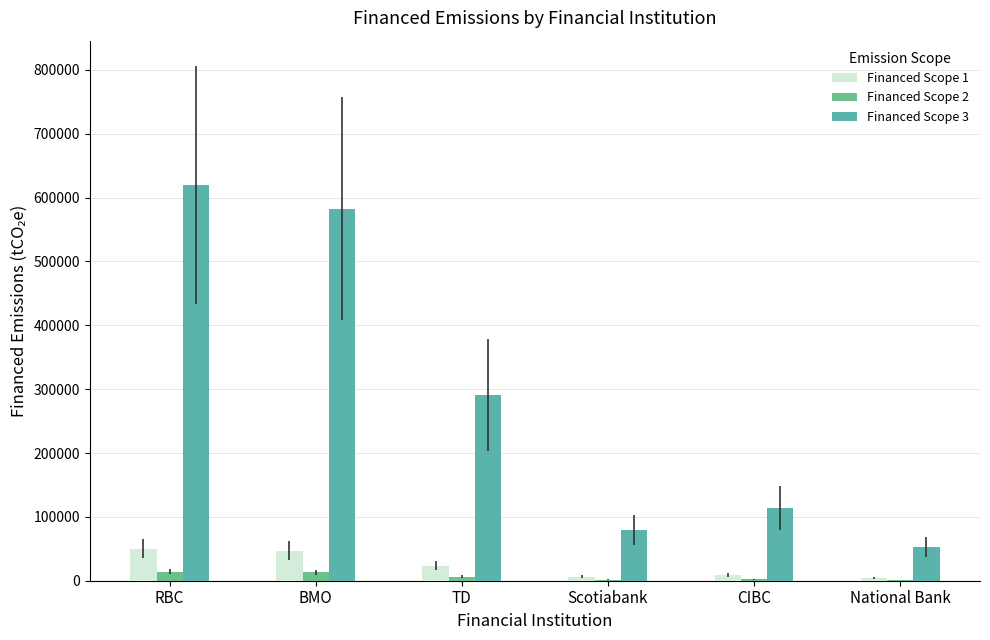

What is the approximate value of Financed Scope 3 at Scotiabank?

79354.4